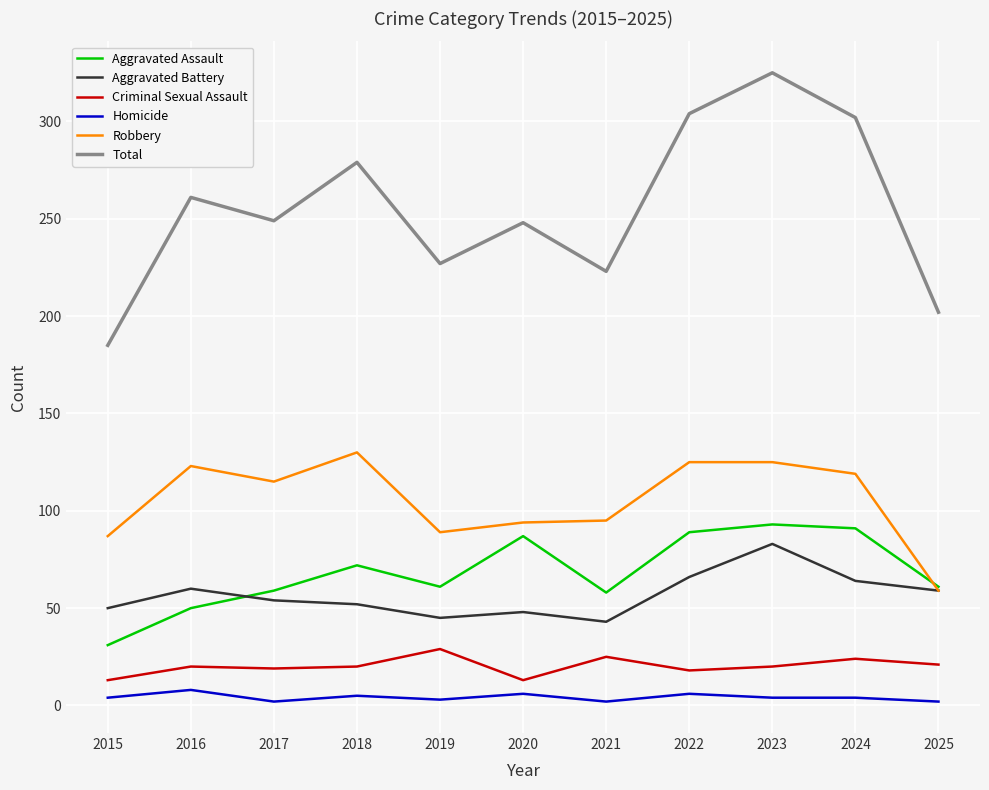

True or false: Aggravated Assault and Total intersect in this chart.

False